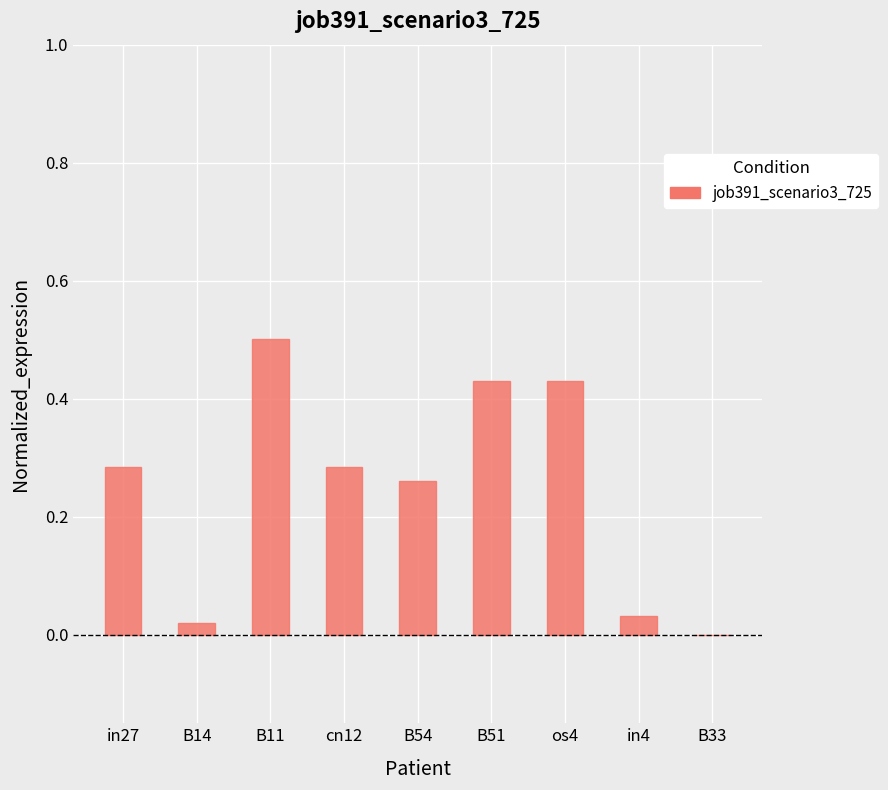

What is the maximum value shown in the chart?

0.5